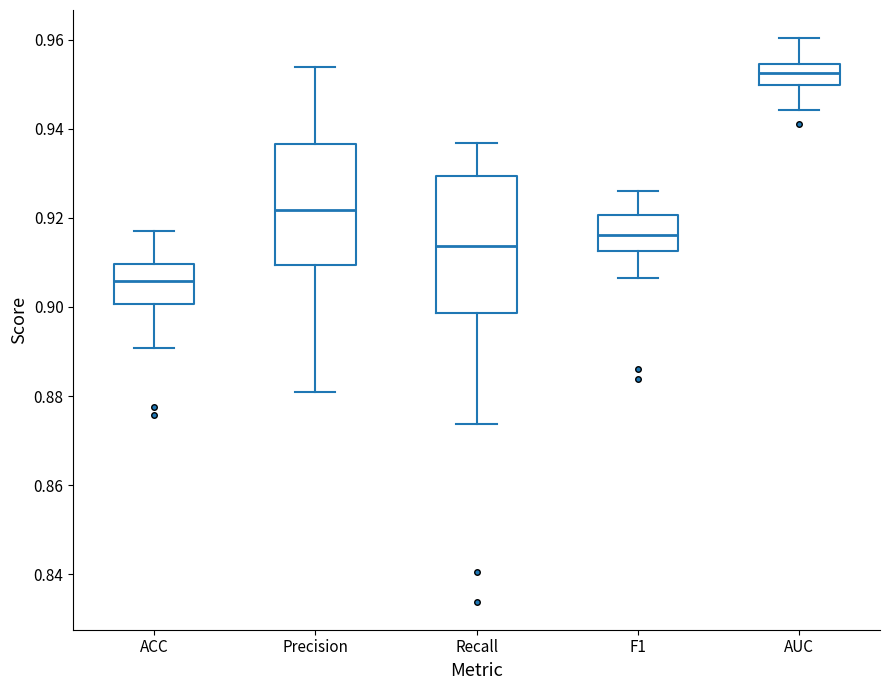

Which box has the highest median line?

AUC